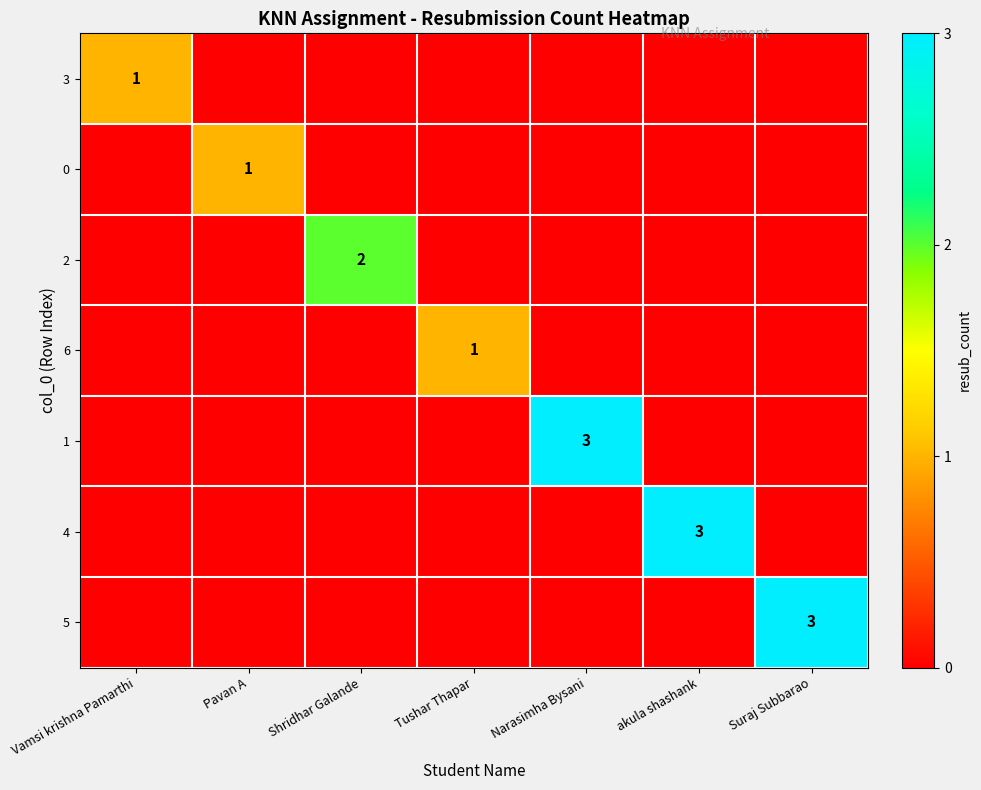

The value of 6 at Tushar Thapar is 1. True or false?

True